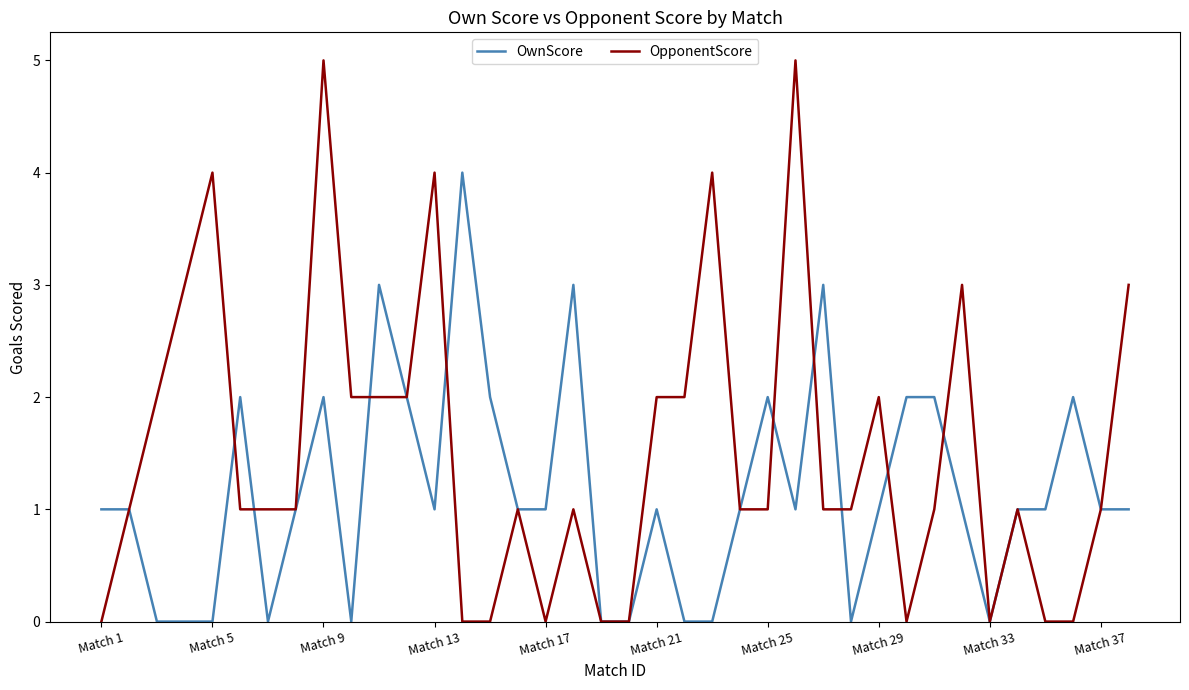

Which series has the largest total across all categories?

OpponentScore